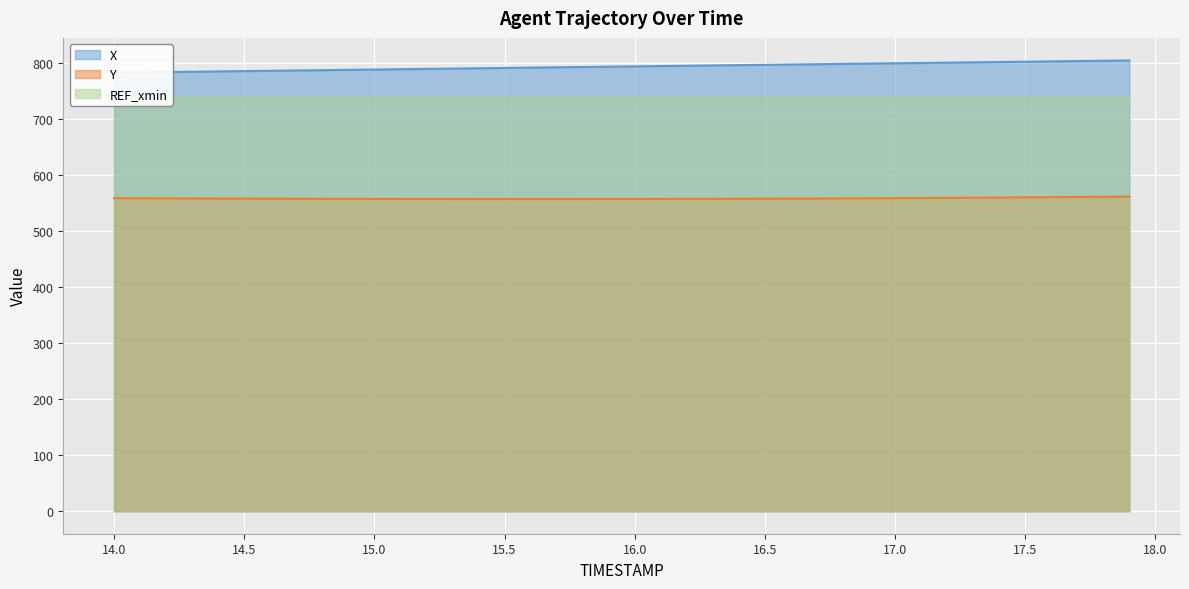

Is the value of Y at 15.0 greater than the value of X at 16.0?

No